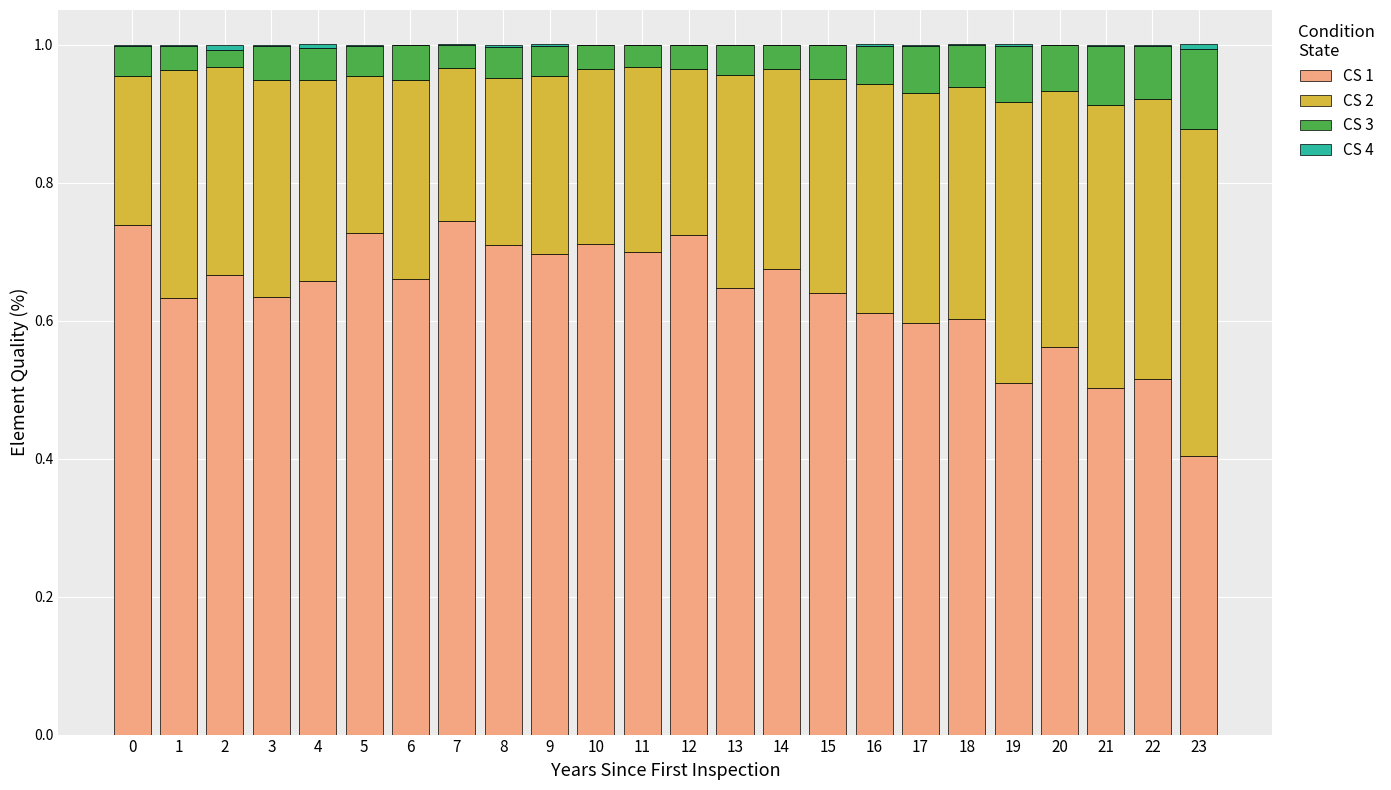

Does the chart contain stacked bars?

Yes